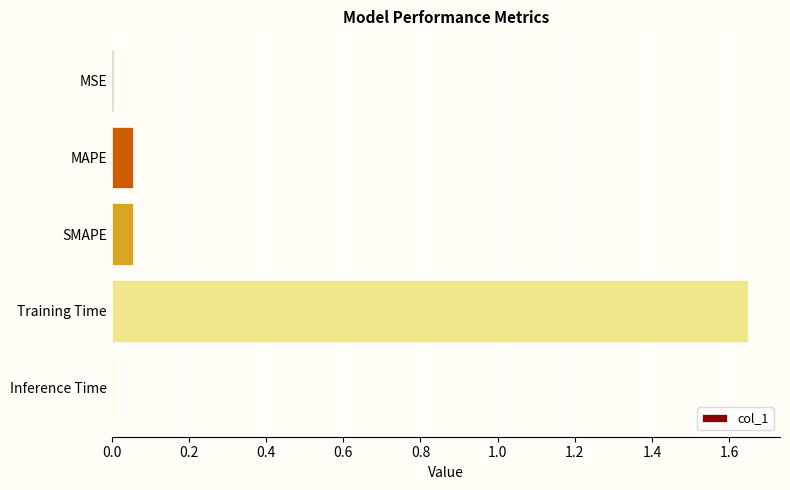

Count the number of categories in the chart.

5